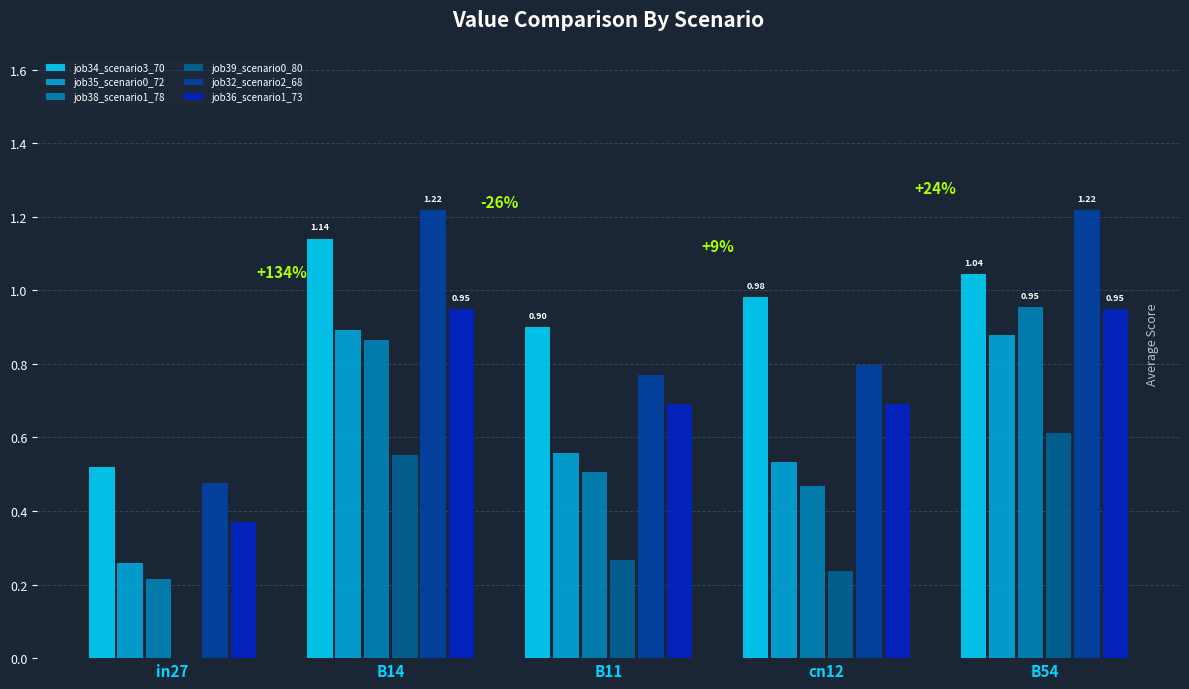

Are the bars horizontal?

No